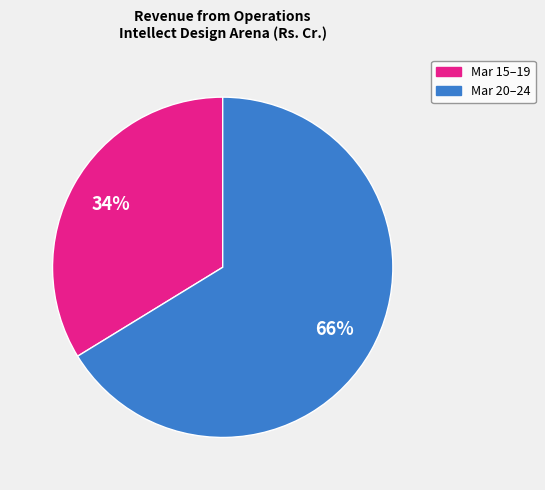

Is there any slice that represents more than half of the pie?

Yes